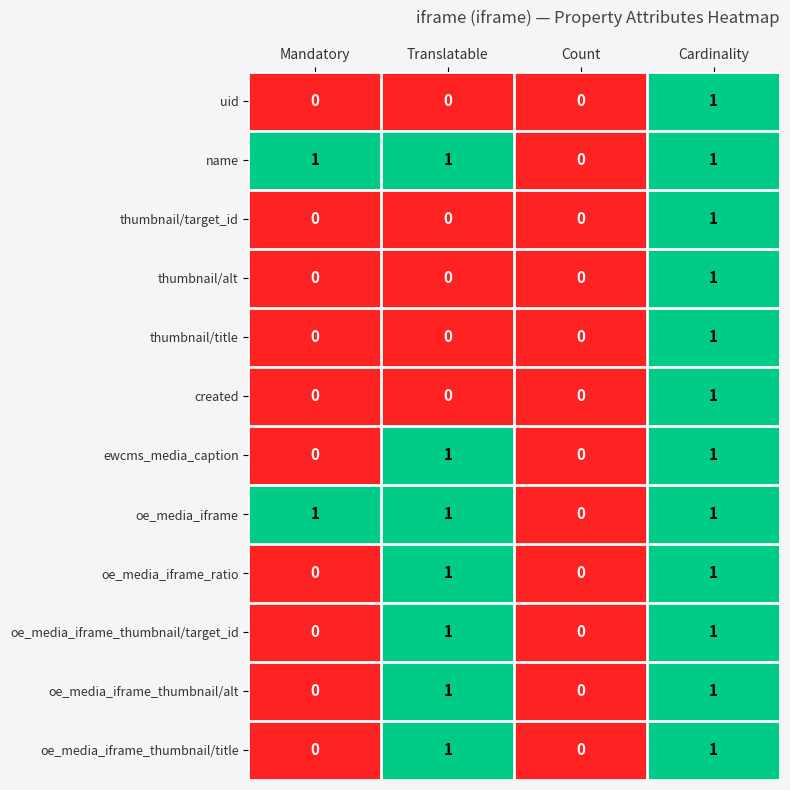

At which category is the sum across all series the highest?

Cardinality